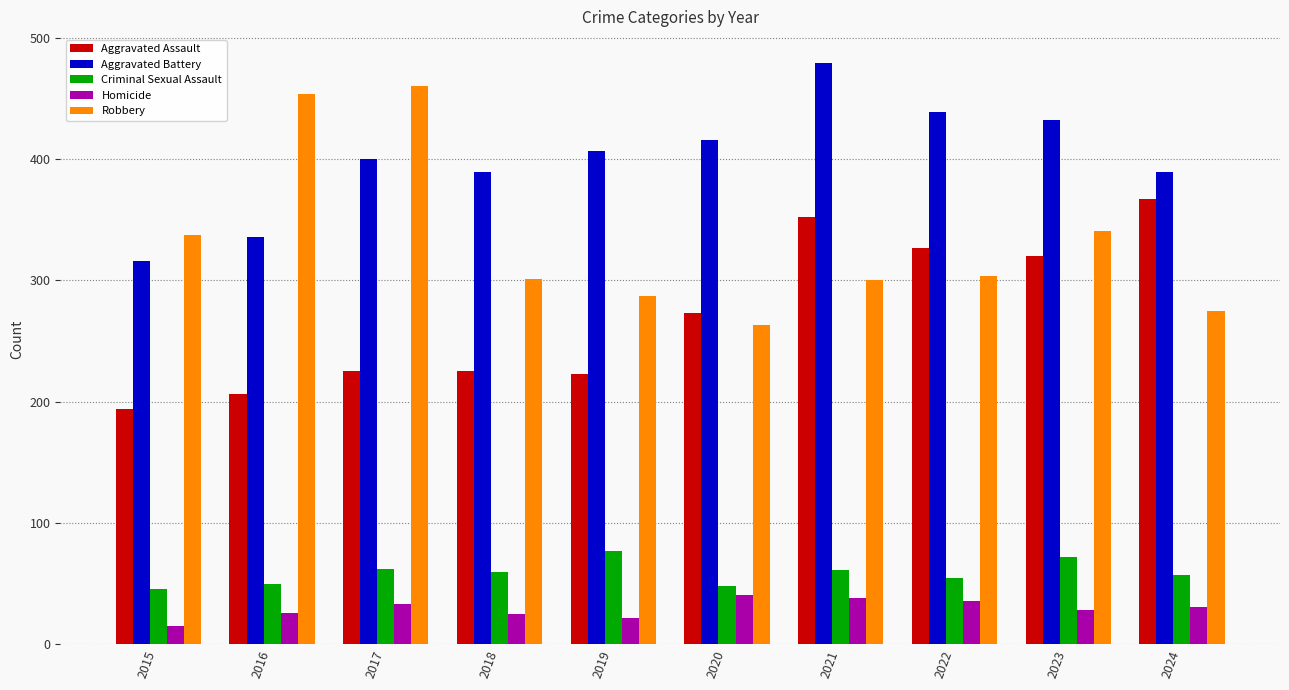

What is the difference between the maximum and minimum values in the Aggravated Battery series?

163